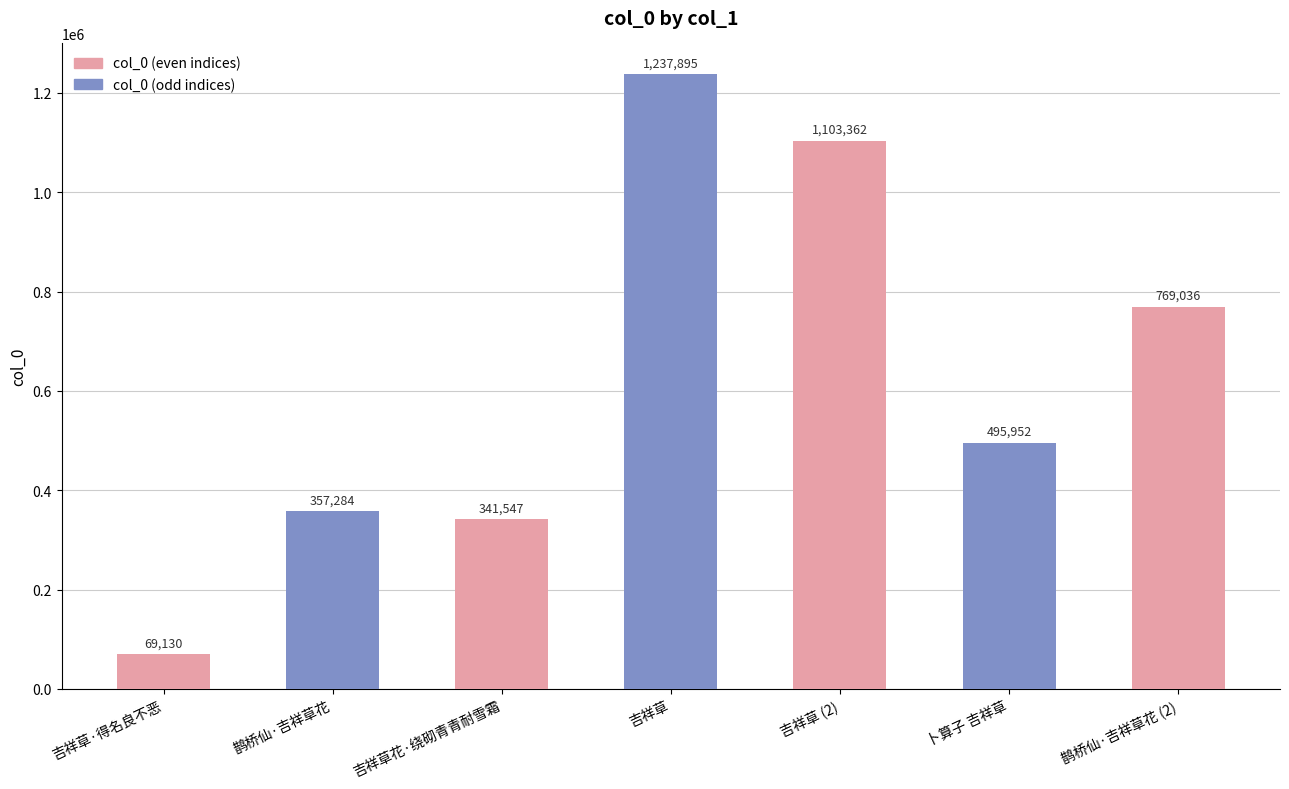

What is the label of the 2nd bar from the right?

卜算子 吉祥草